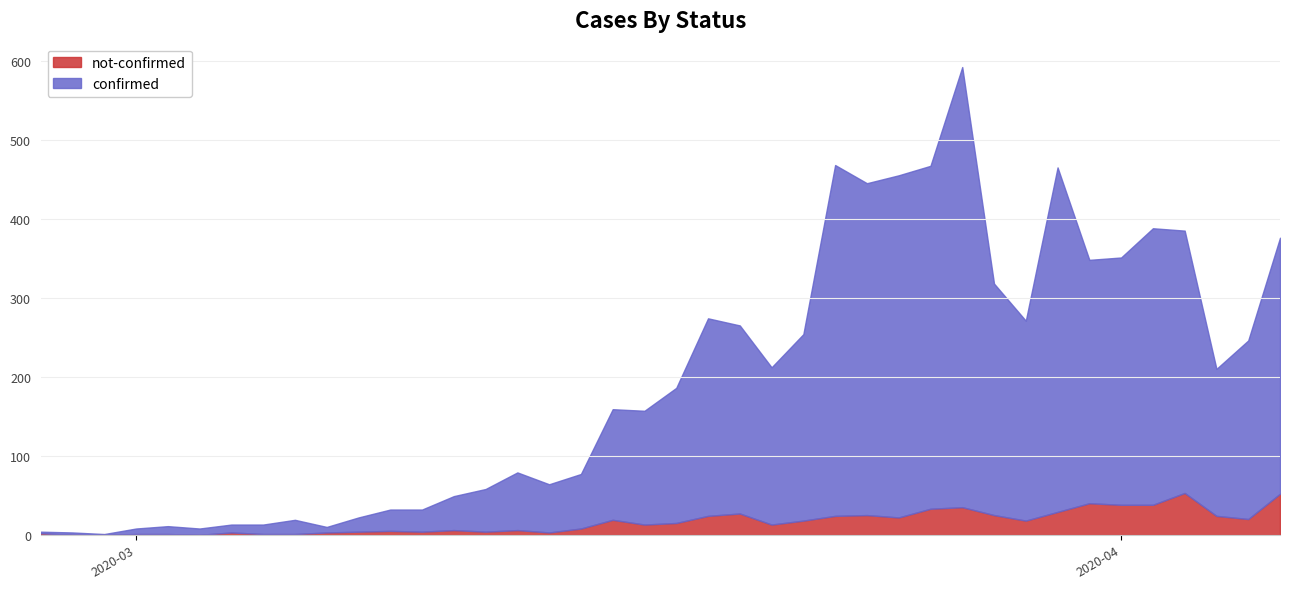

At which label does confirmed reach its peak?

2020-03-27